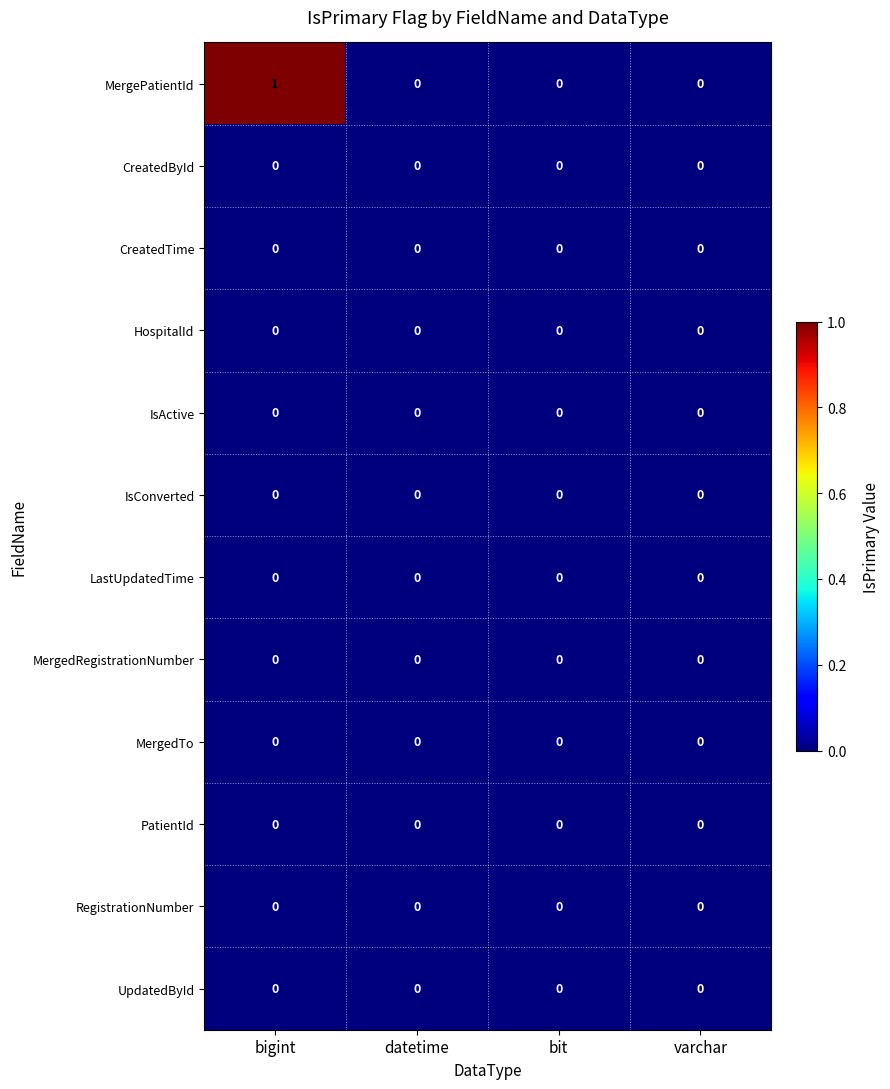

The MergePatientId series shows 0 at bigint. True or false?

False